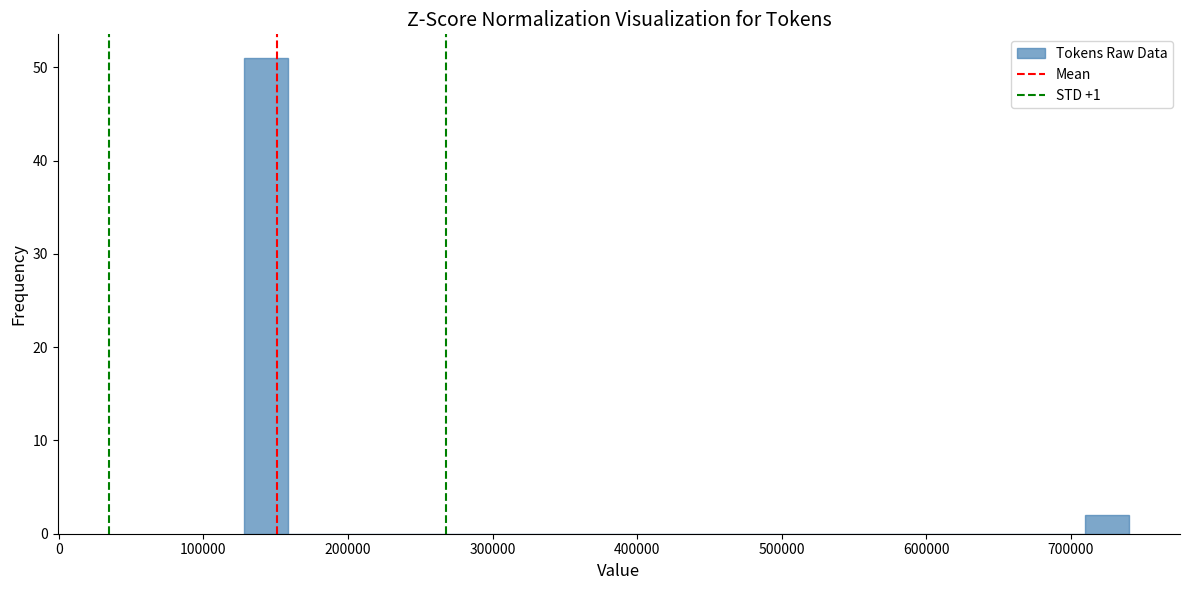

Read against the x-axis, roughly where is the centre of the tallest bar?

140000